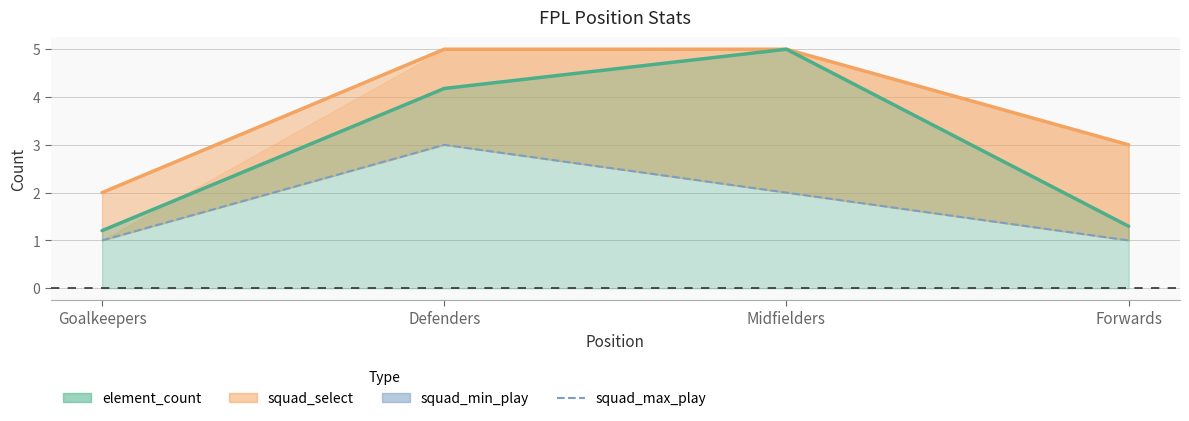

Which label corresponds to the largest value in the chart?

Defenders